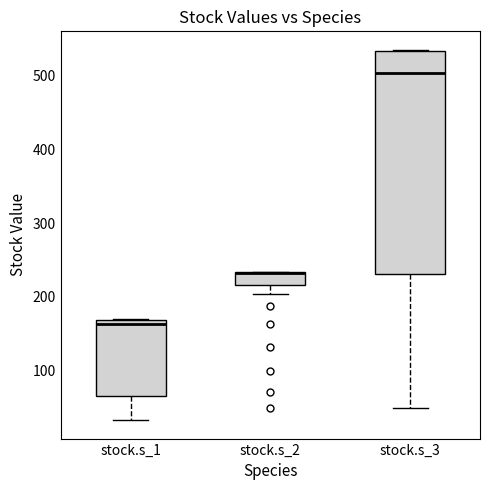

Where is the lower edge of the box for stock.s_2 on the y-axis? The values are not printed on the chart, so give them approximately, as read against the axis.

220